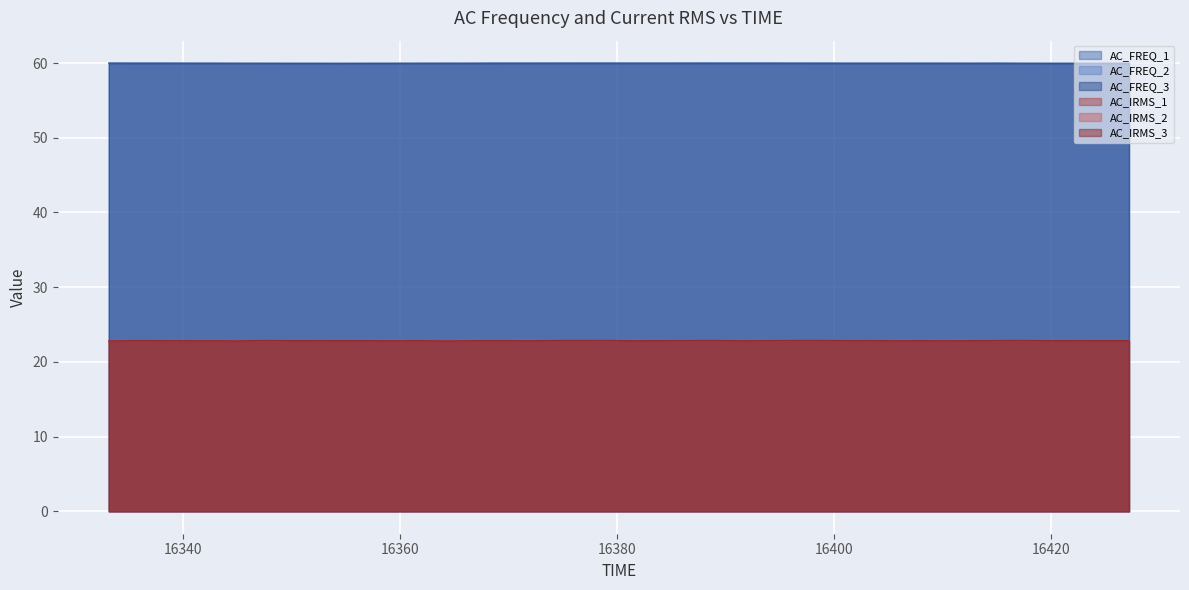

True or false: AC_IRMS_3 and AC_FREQ_3 intersect in this chart.

False